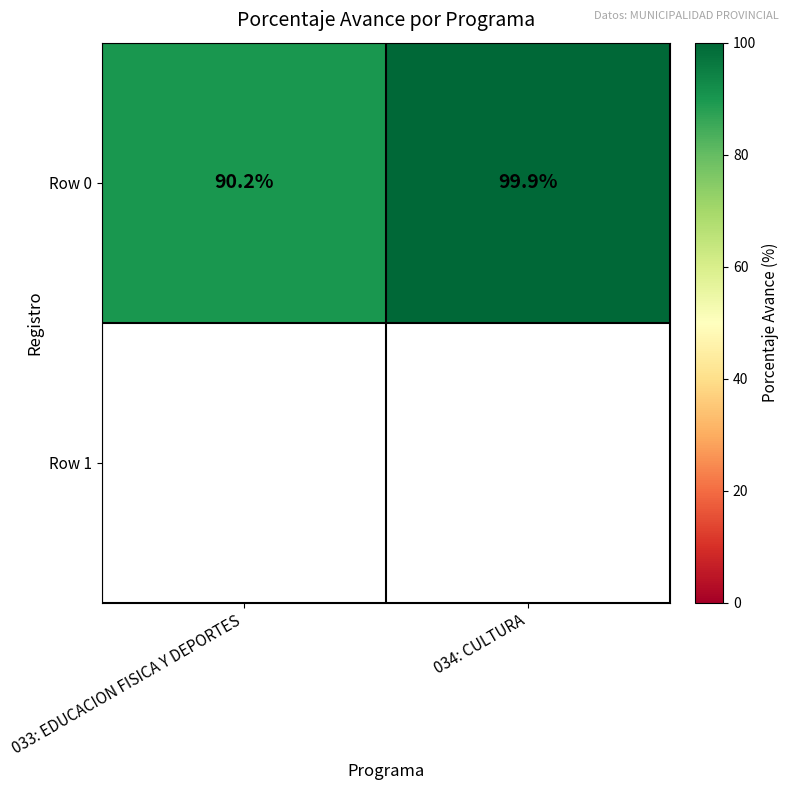

What is the sum of the values at 034: CULTURA and 033: EDUCACION FISICA Y DEPORTES?

190.1